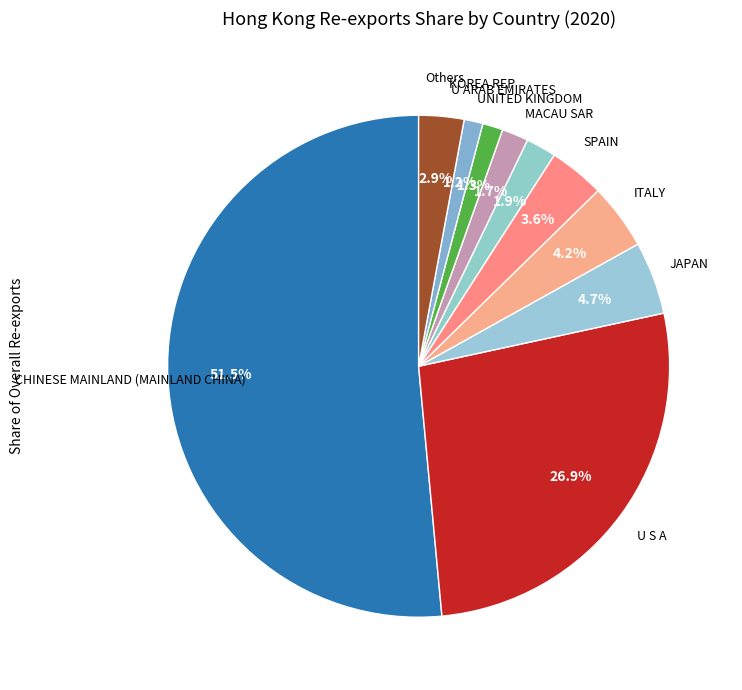

How many segments does this pie chart have?

10